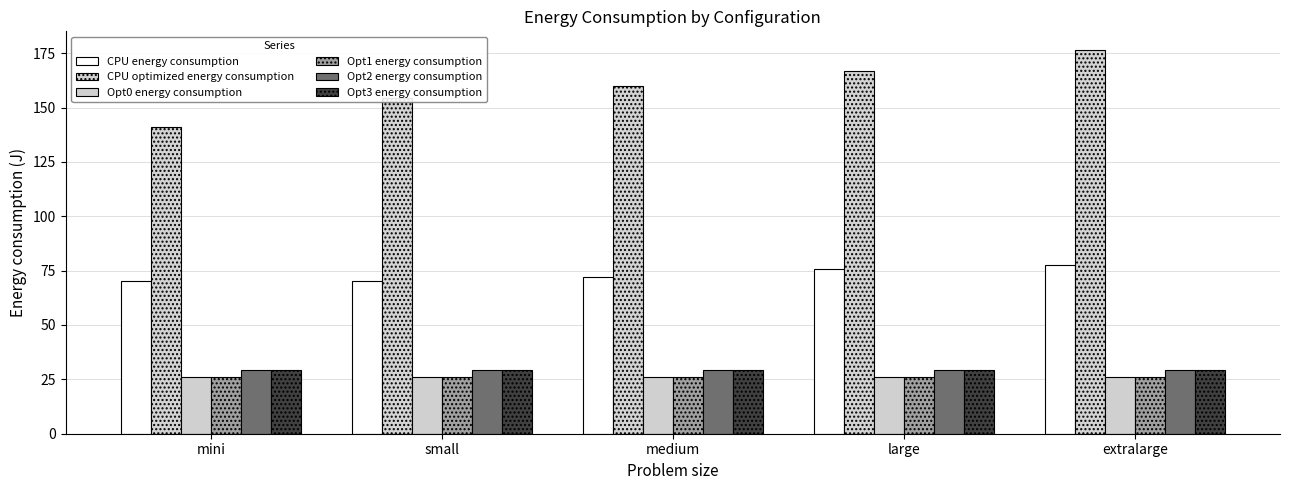

Is it true that CPU optimized energy consumption equals 110.2 at medium?

False